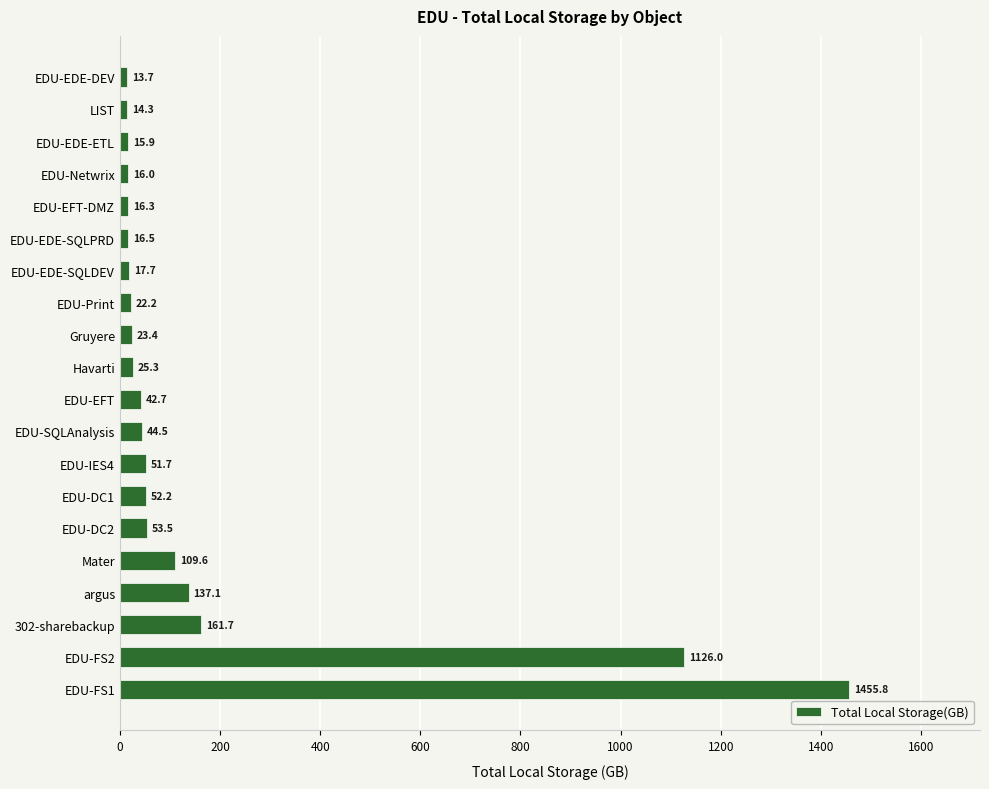

Count the number of data series in this chart.

1